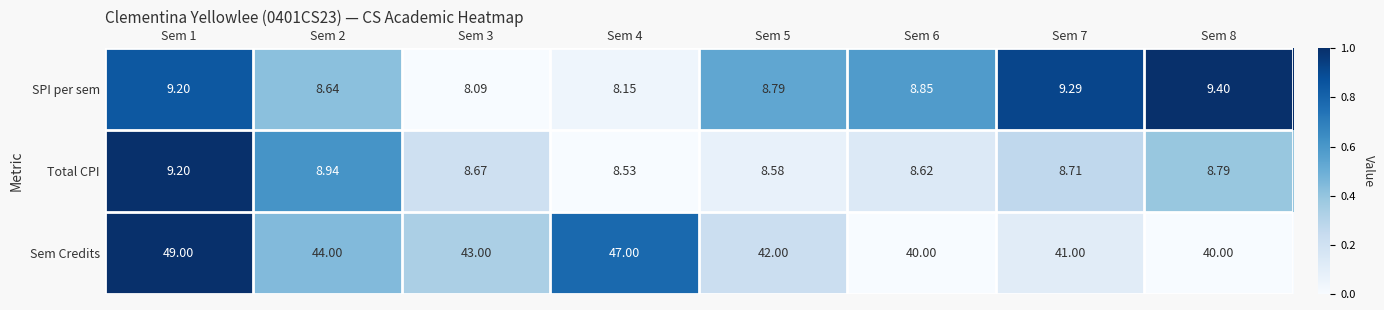

Which series has the largest total across all categories?

Sem Credits